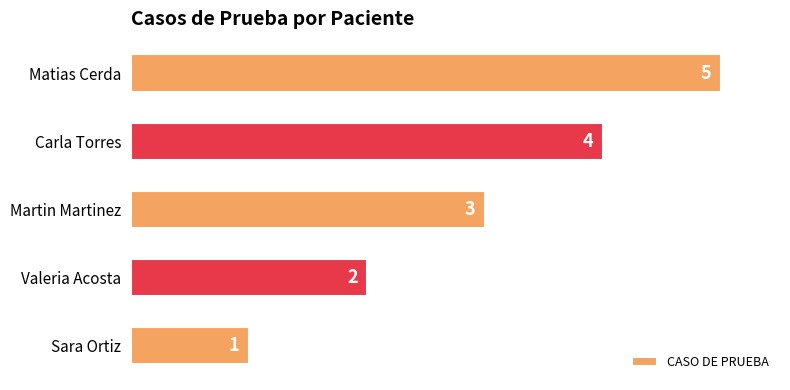

Which has a higher value, Sara Ortiz or Matias Cerda?

Matias Cerda